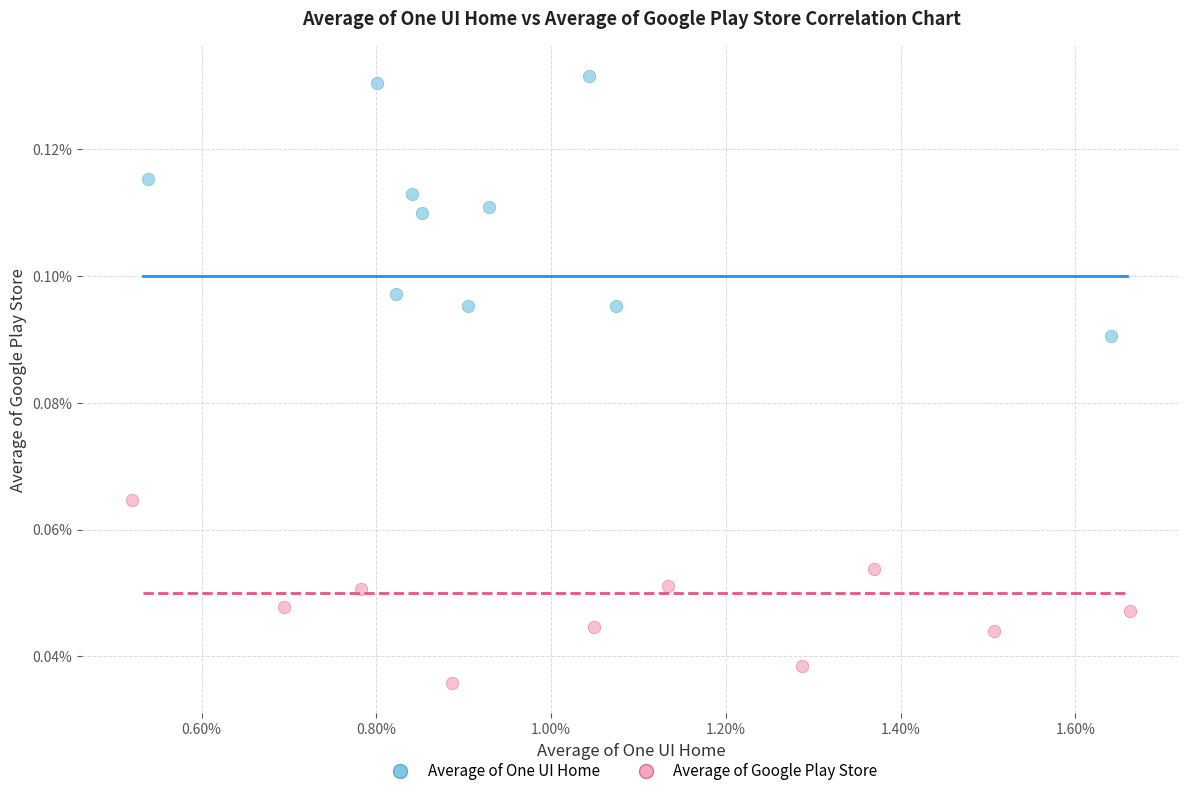

Which series contains the highest Y value?

Average of One UI Home